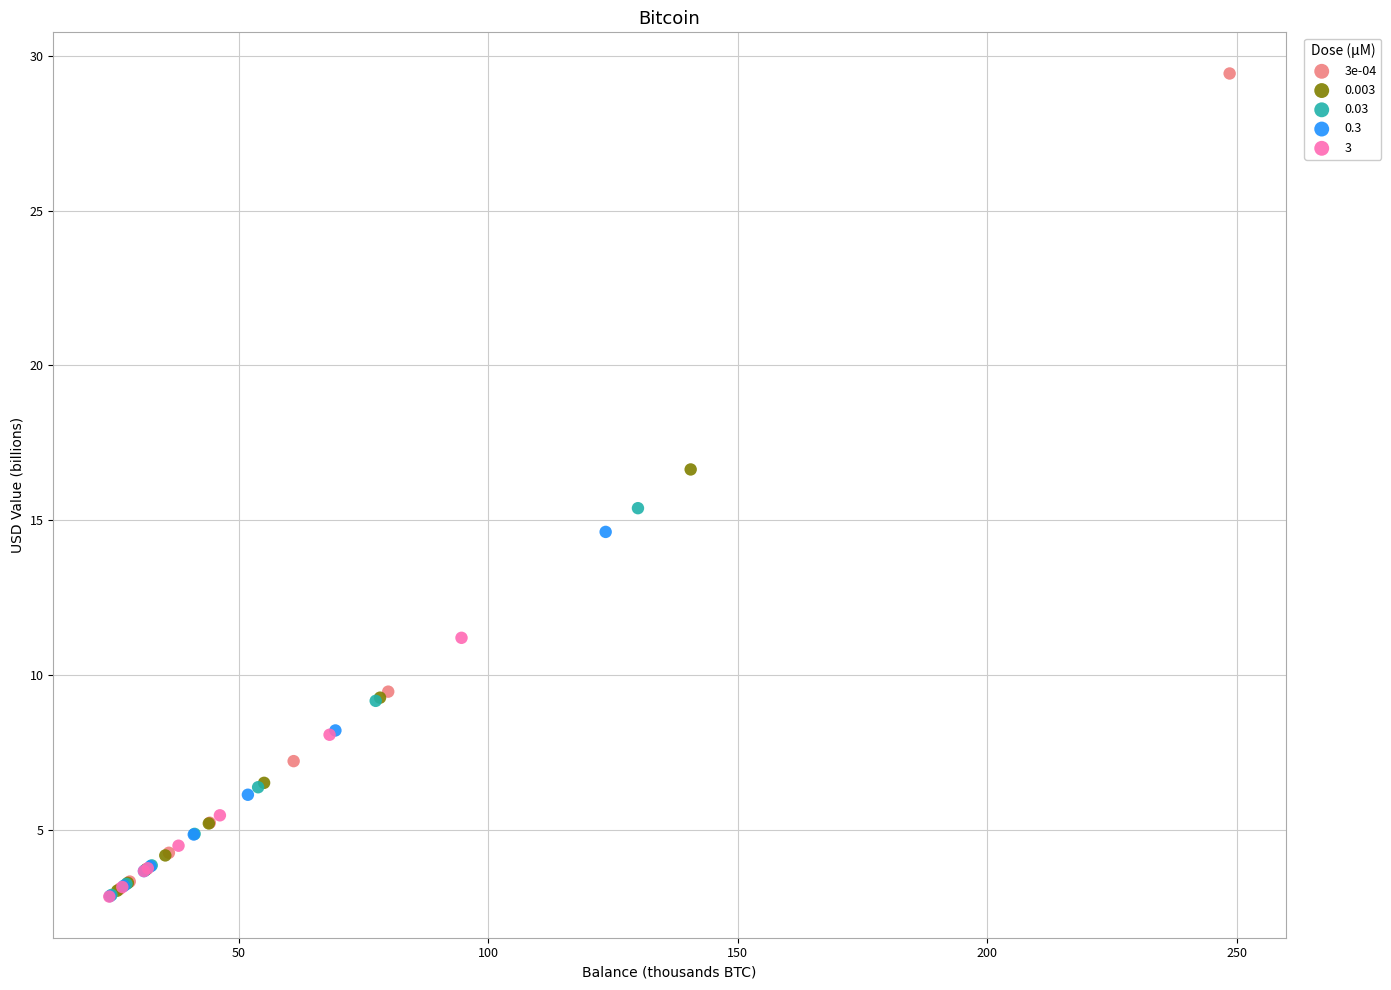

Which series has the widest spread of Y values?

3e-04